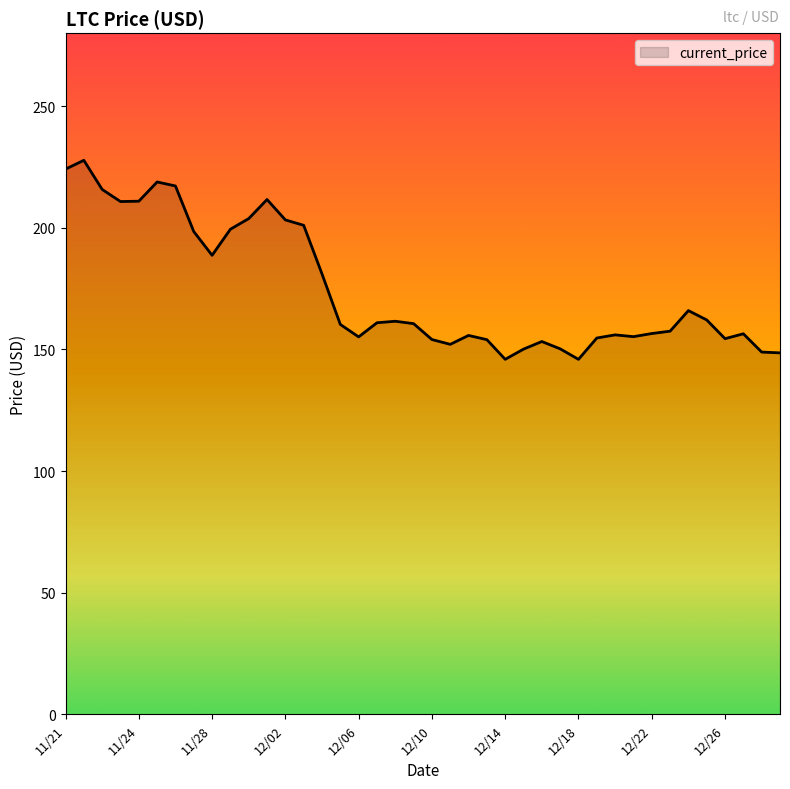

What is the greatest value displayed?

227.7